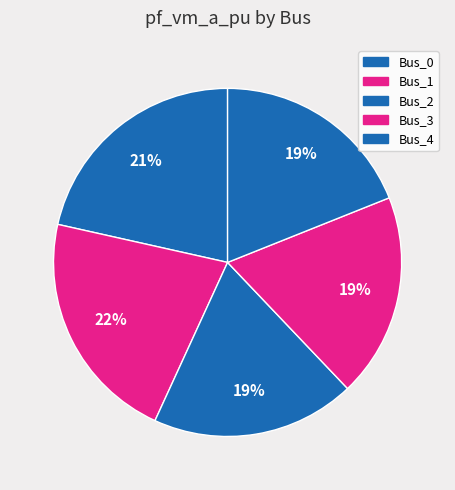

Combined, do Bus_4 and Bus_0 account for over 50%?

No